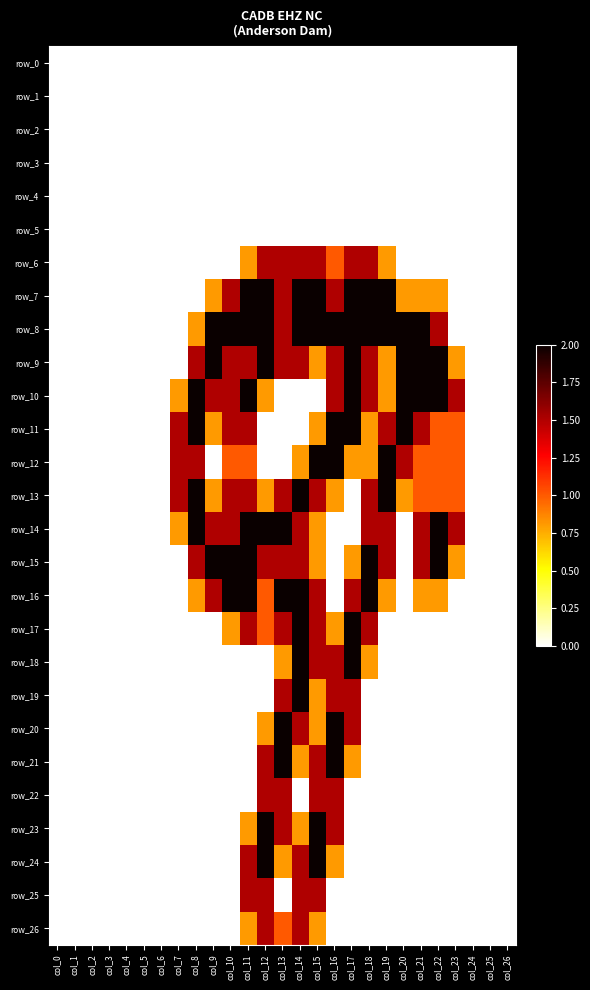

Which series changed the most between col_8 and col_18?

row_7